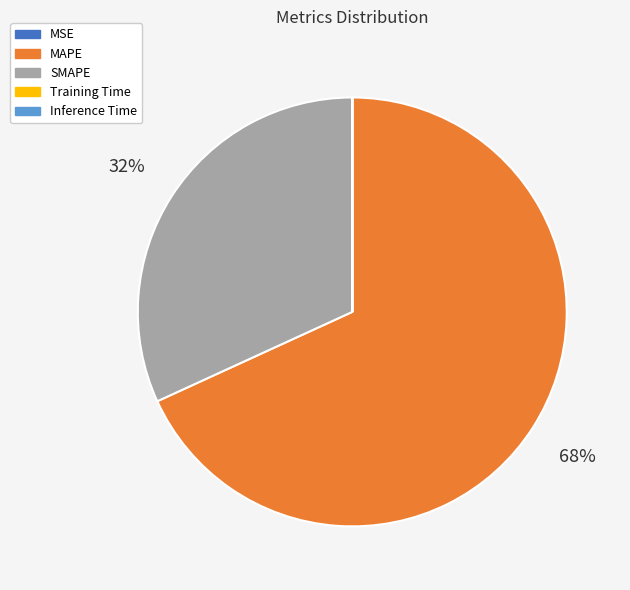

Does MAPE represent more than half of the total?

Yes